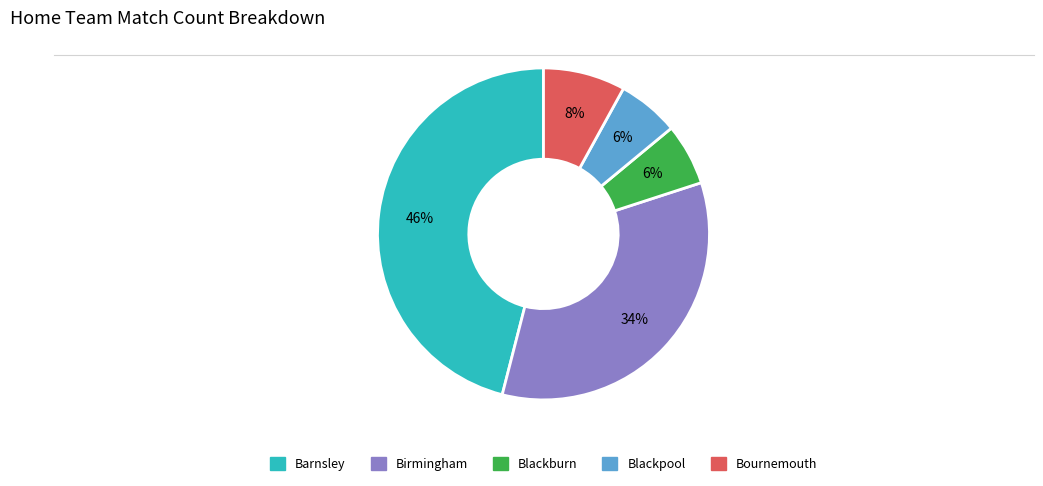

To the nearest percent, what portion does Blackpool represent?

6%